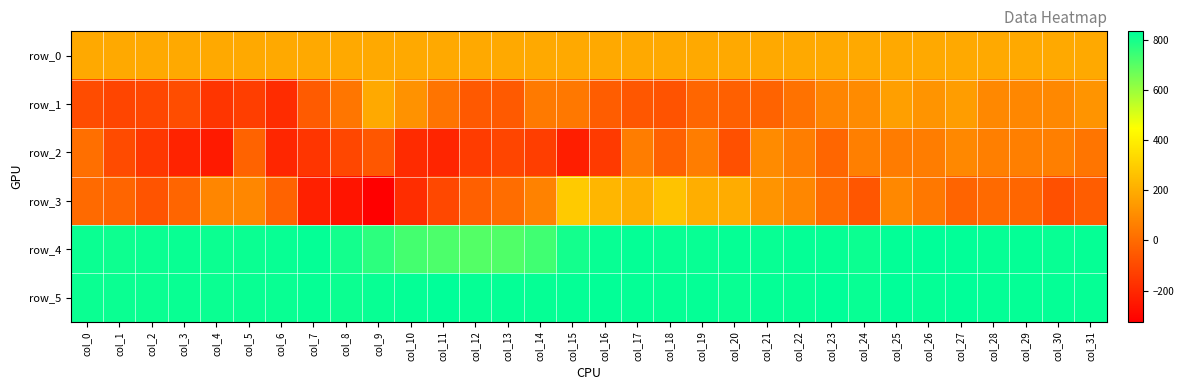

Reading right to left, transcribe all the data shown in this chart.

row_0: 191.3	191.3	191.2	191.2	191.2	191.2	191.1	191.0	191.0	190.9	190.9	190.9	190.8	190.8	190.7	190.7	190.6	190.6	190.5	190.5	190.4	190.4	190.3	190.3	190.3	190.2	190.2	190.1	190.1	190.0	190.0	189.9
row_1: 125.0	90.0	86.0	89.0	154.0	127.0	160.0	101.0	79.0	24.0	-23.0	-31.0	-13.0	-72.0	-59.0	-40.0	41.0	47.0	-50.0	-52.0	27.0	121.0	190.0	34.0	-47.0	-188.0	-134.0	-161.0	-91.0	-109.0	-113.0	-93.0
row_2: 33.0	63.0	62.0	65.0	91.0	56.0	53.0	62.0	-13.0	60.0	100.0	-81.0	55.0	-28.0	54.0	-146.0	-230.0	-133.0	-112.0	-140.0	-210.0	-191.0	-58.0	-106.0	-161.0	-205.0	-23.0	-244.0	-216.0	-155.0	-94.0	15.0
row_3: -40.0	-79.0	-14.0	-1.0	-20.0	41.0	88.0	-63.0	5.0	87.0	125.0	198.0	203.0	268.0	205.0	230.0	287.0	73.0	8.0	-32.0	-103.0	-184.0	-324.0	-262.0	-226.0	-23.0	87.0	84.0	-18.0	-68.0	-16.0	-2.0
row_4: 823.0	822.0	825.0	824.0	831.0	834.0	829.0	815.0	823.0	826.0	822.0	824.0	822.0	822.0	825.0	821.0	803.0	736.0	711.0	707.0	717.0	729.0	765.0	803.0	827.0	822.0	818.0	815.0	819.0	818.0	813.0	817.0
row_5: 824.0	825.0	825.0	827.0	833.0	825.0	832.0	822.0	832.0	824.0	825.0	819.0	827.0	824.0	826.0	829.0	826.0	823.0	827.0	823.0	833.0	826.0	822.0	815.0	823.0	820.0	820.0	817.0	819.0	817.0	817.0	816.0